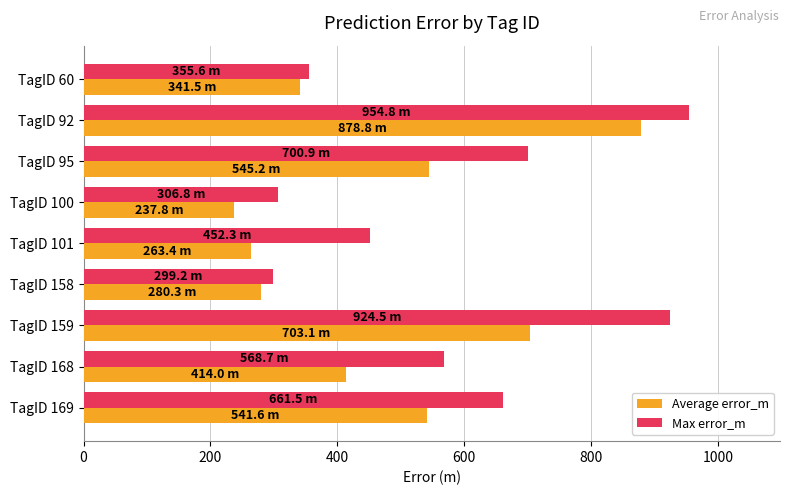

What is the maximum value for Max error_m?

954.8